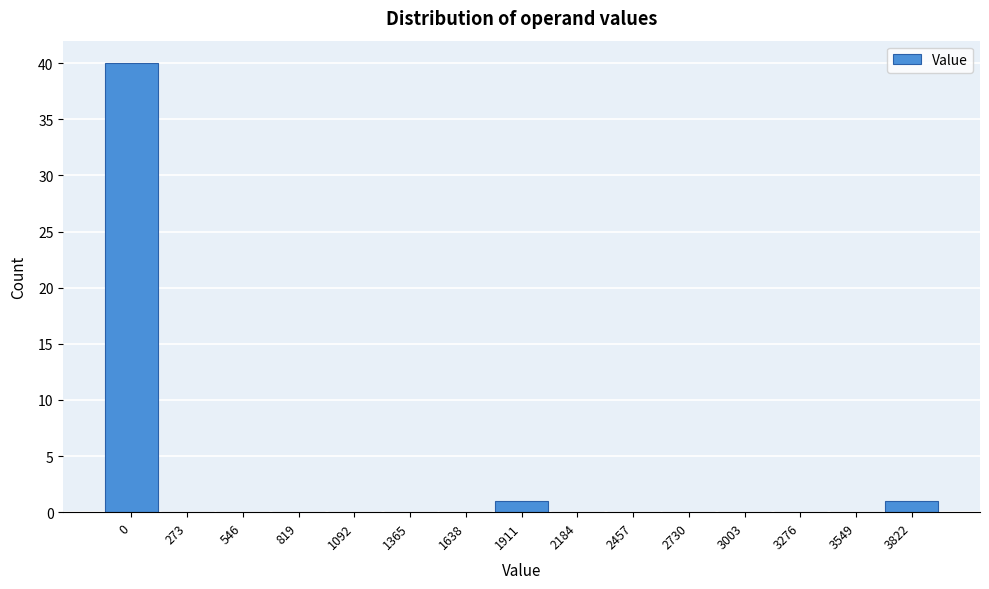

Reading left to right, what are all the values shown in this chart?

0=40	273=0	546=0	819=0	1092=0	1365=0	1638=0	1911=1	2184=0	2457=0	2730=0	3003=0	3276=0	3549=0	3822=1